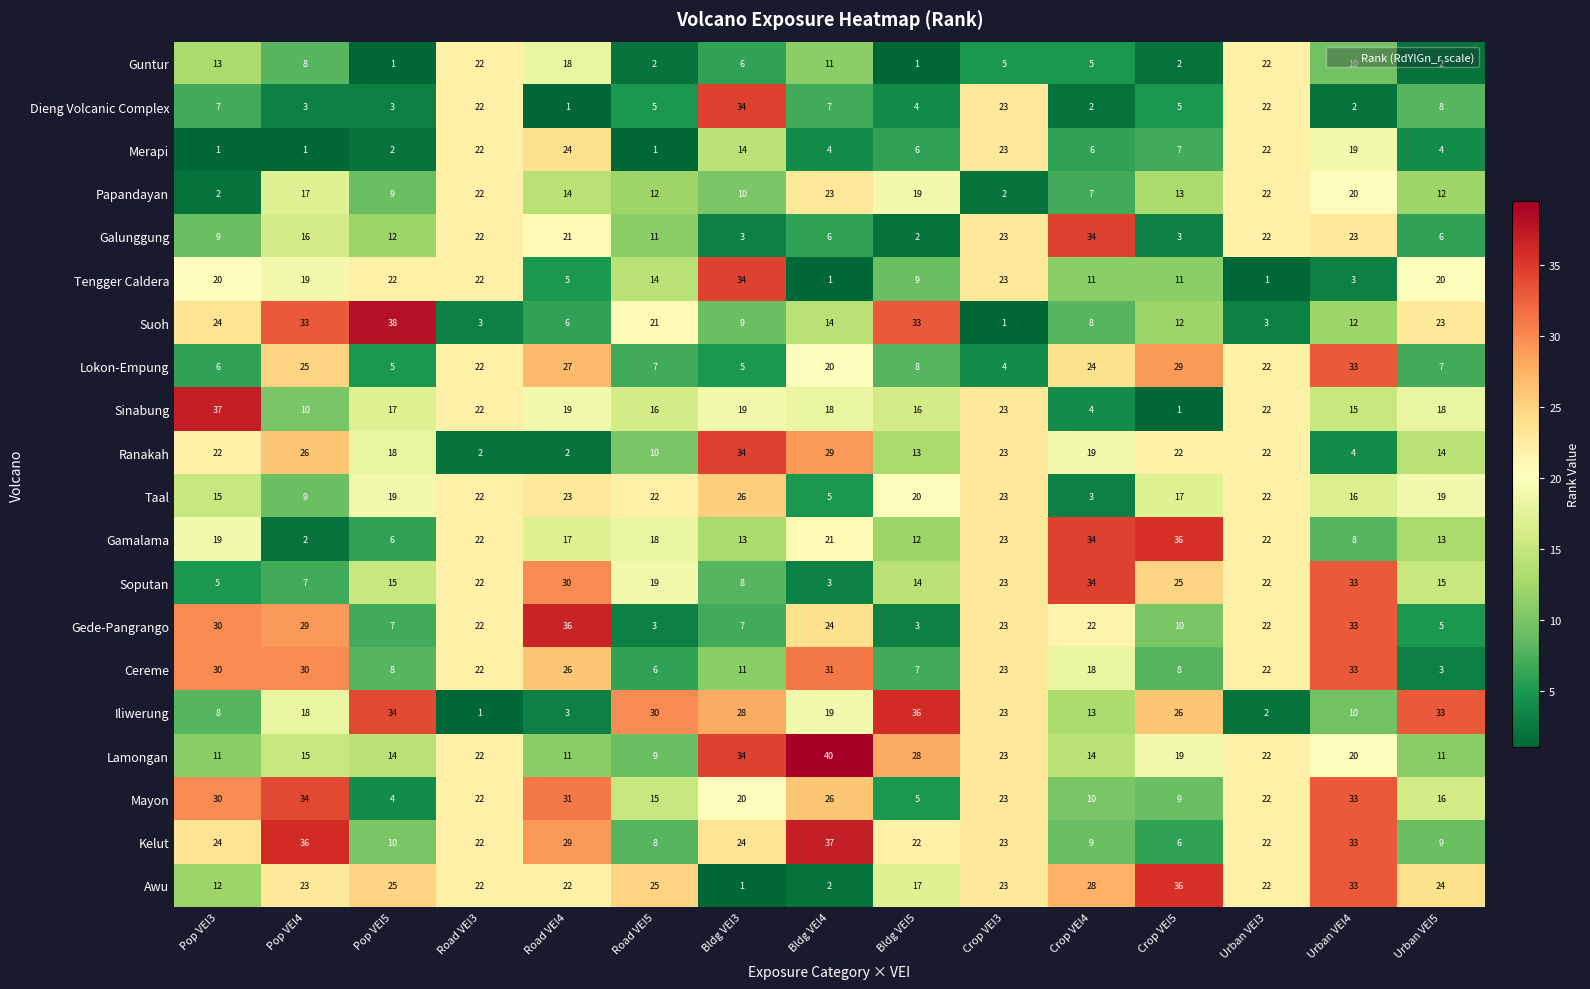

The Guntur series shows 35 at Road VEI3. True or false?

False